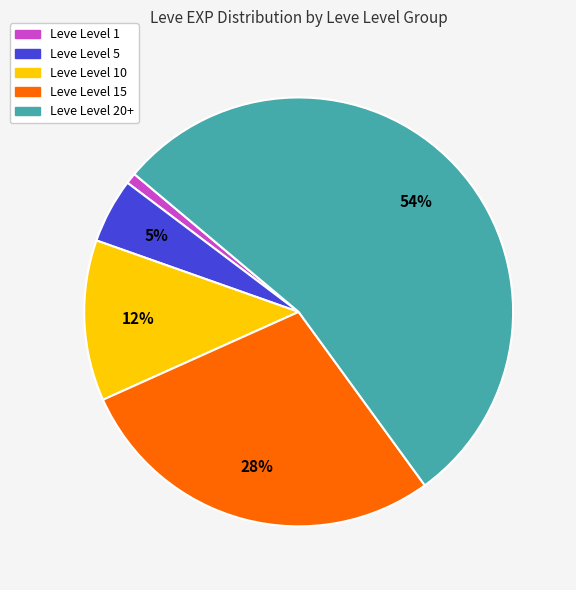

To the nearest percent, what percentage of the pie is Leve Level 5?

5%